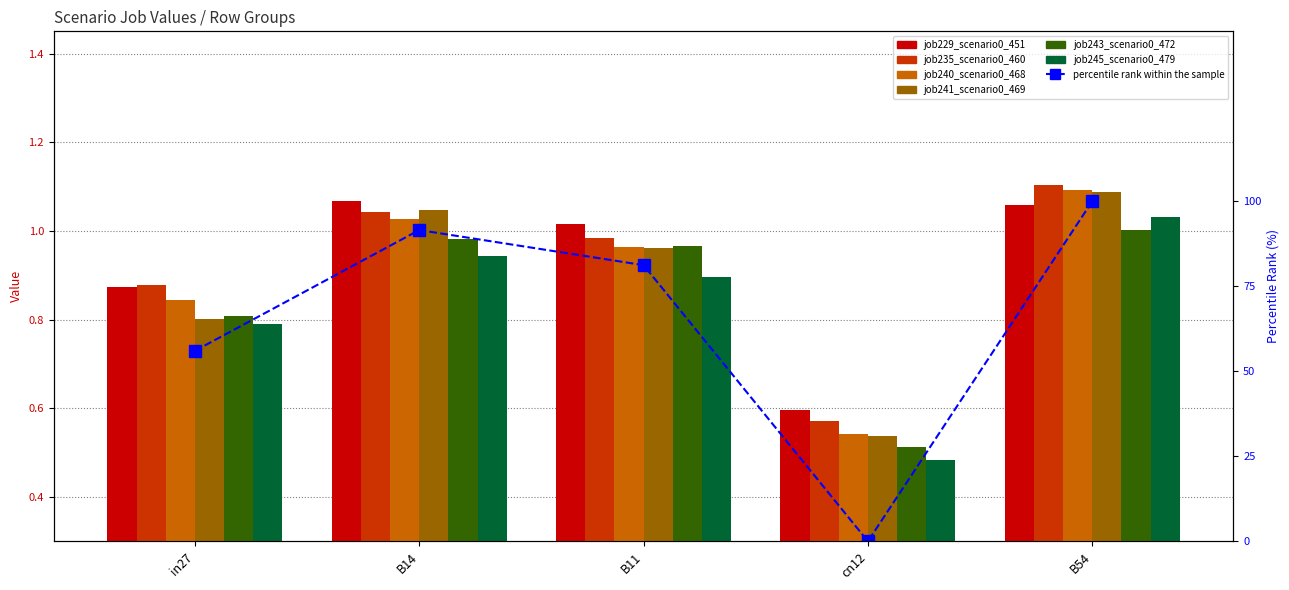

Does the chart contain stacked bars?

No